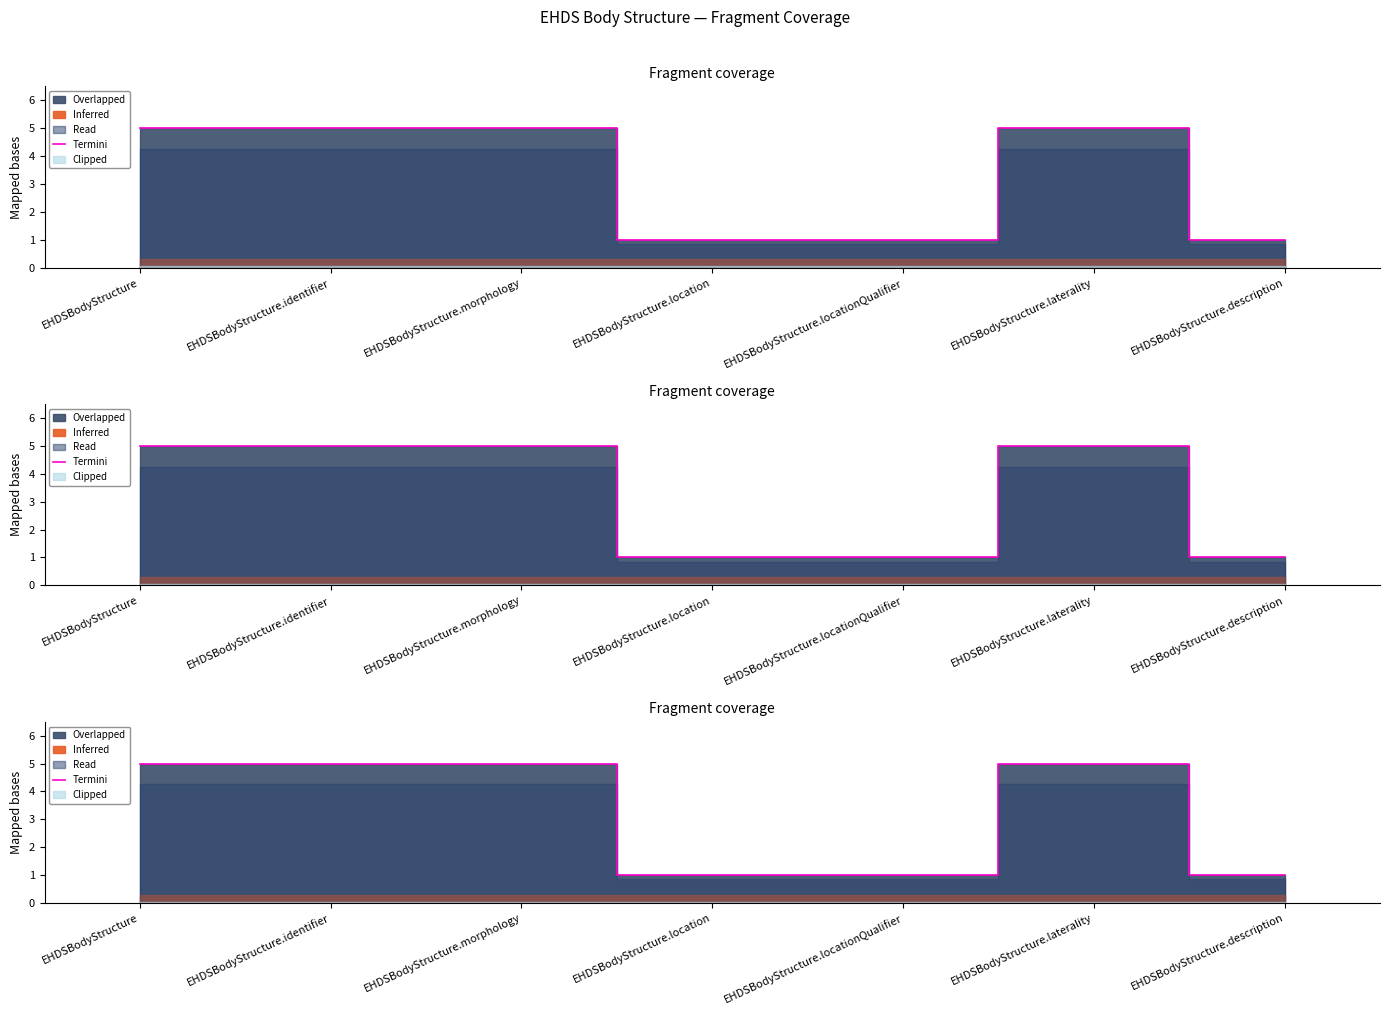

What is the value of the 1st point from the left?

5